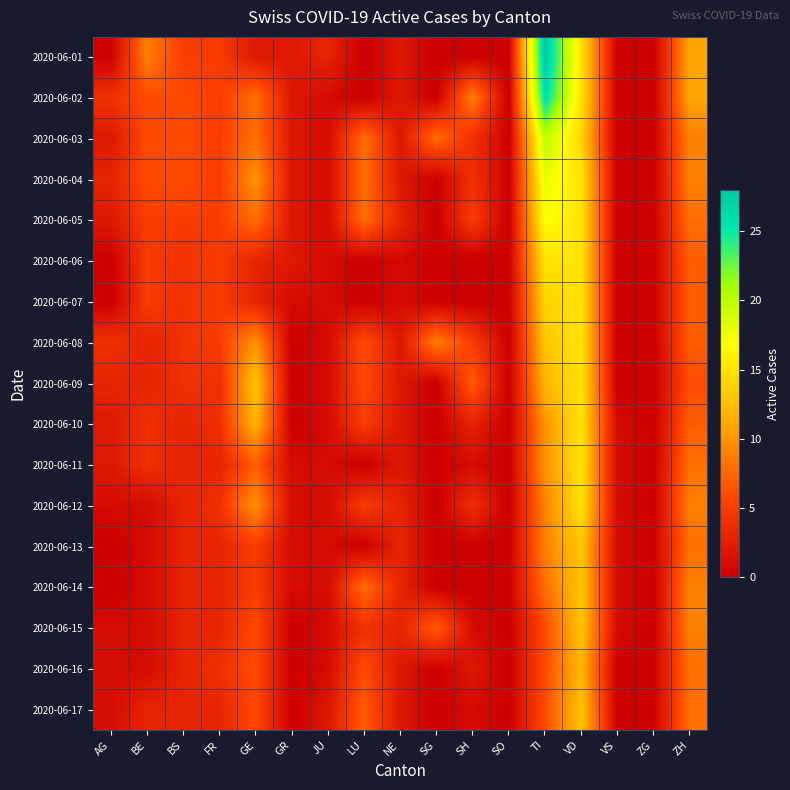

Which series has the widest spread of values?

2020-06-01